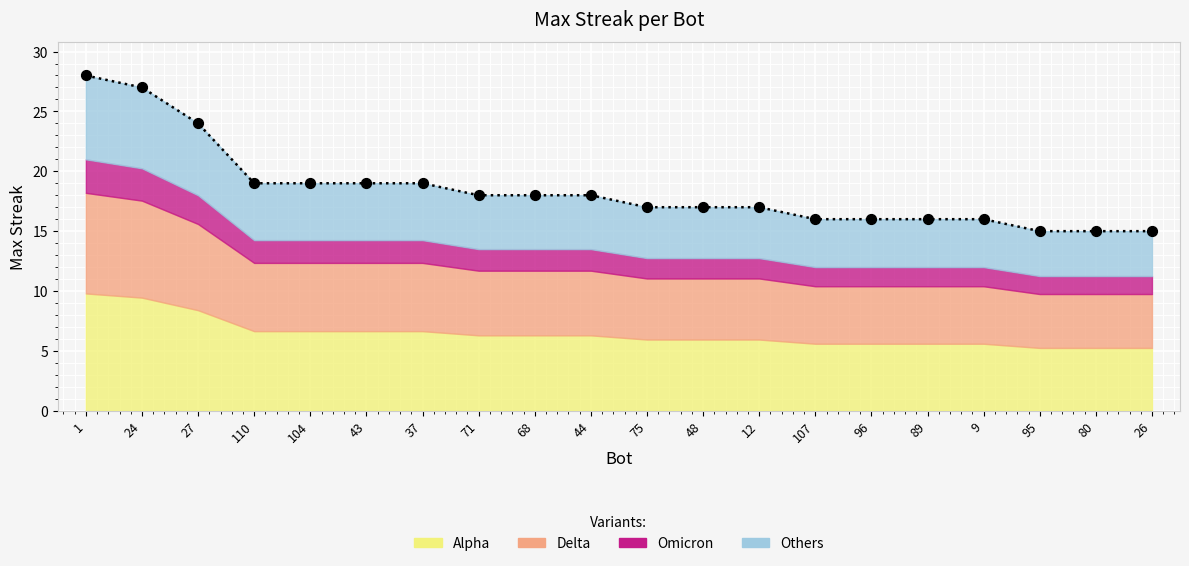

Approximately how many times larger is the value at 1 compared to 95?

1.9